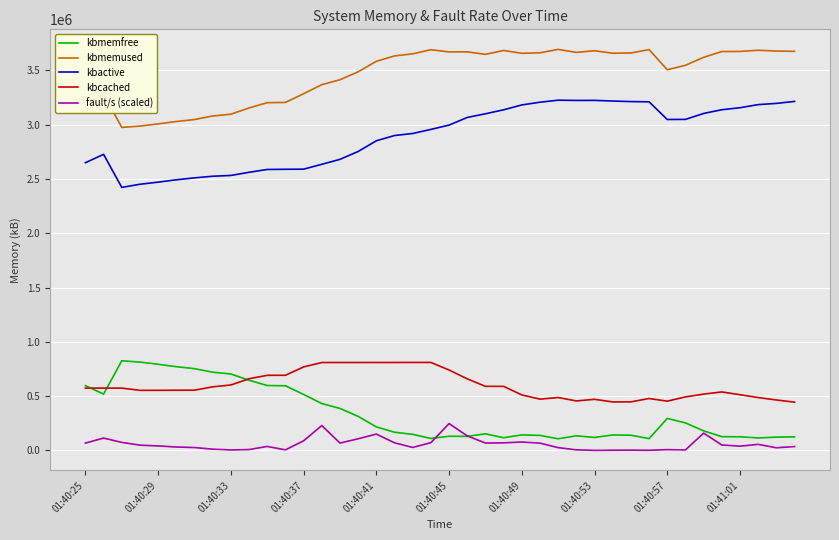

What is the maximum value shown in the chart?

3693528.0